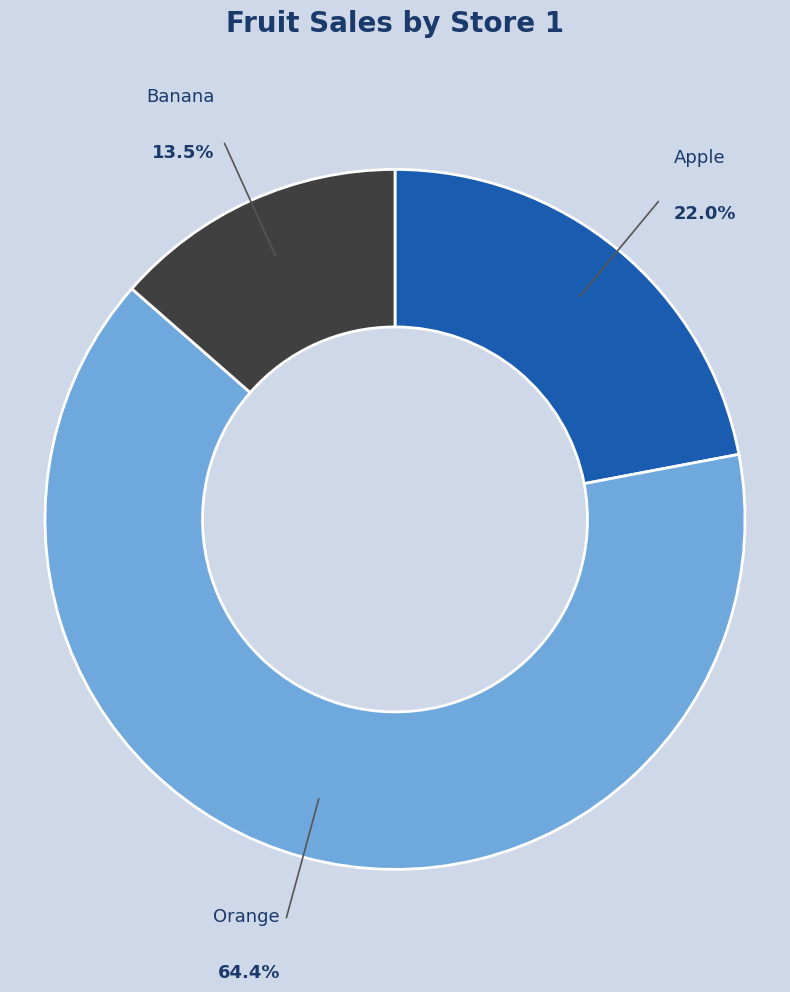

Does any single category account for the majority?

Yes